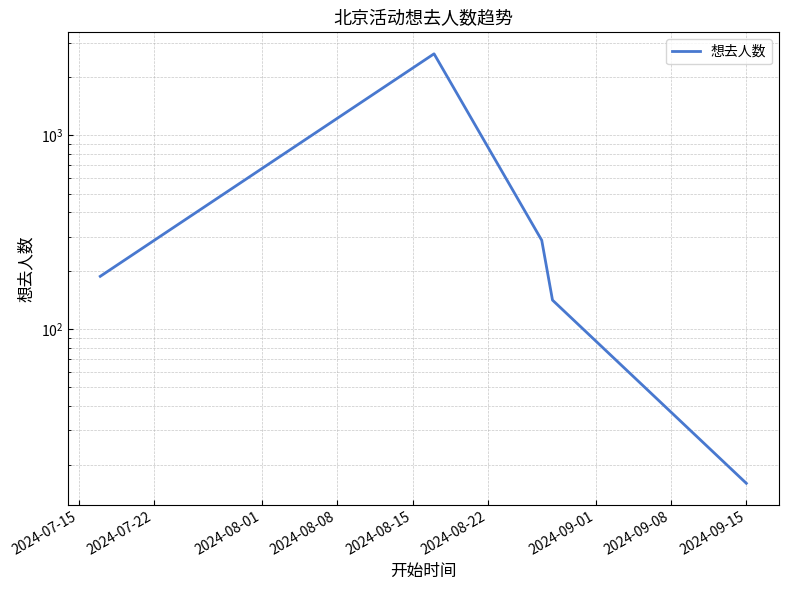

True or false: there are more than 0 points higher than both neighbors.

True